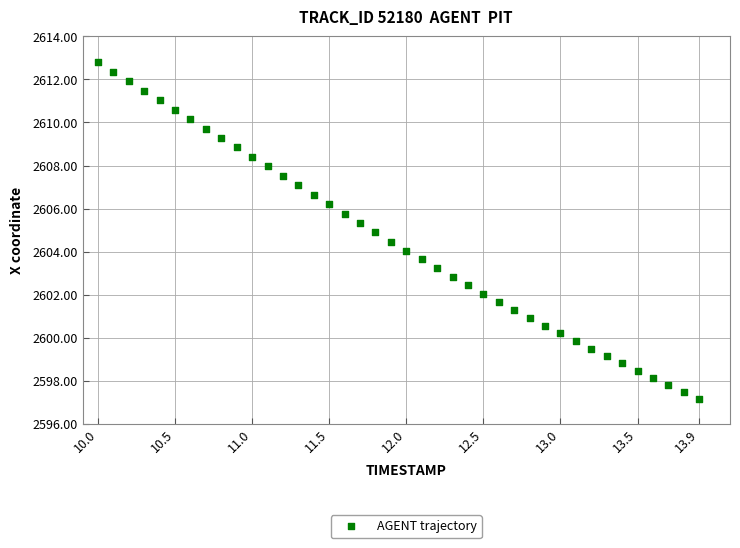

What is the range of X values (max minus min)?

3.9